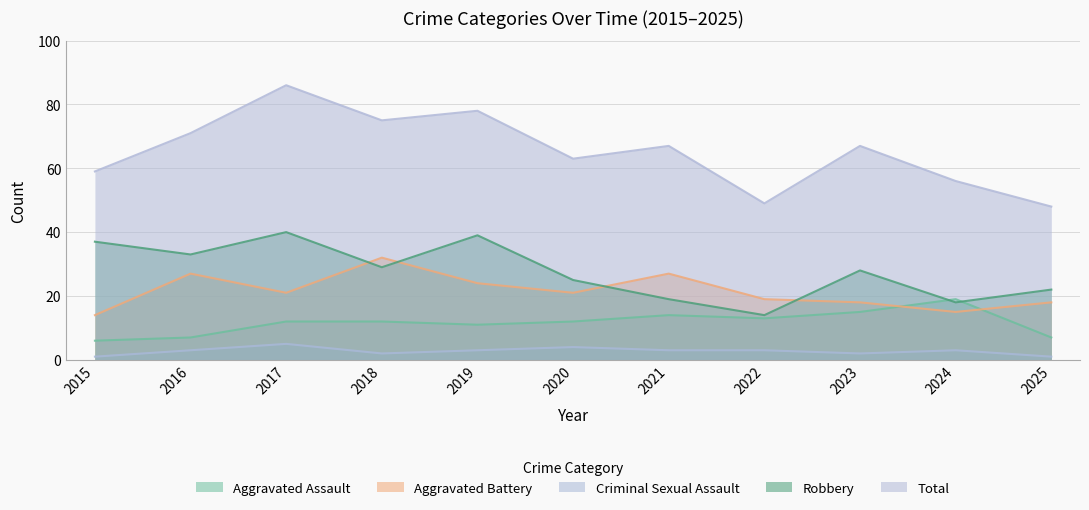

True or false: Aggravated Battery has a value of 15 at 2024.

True